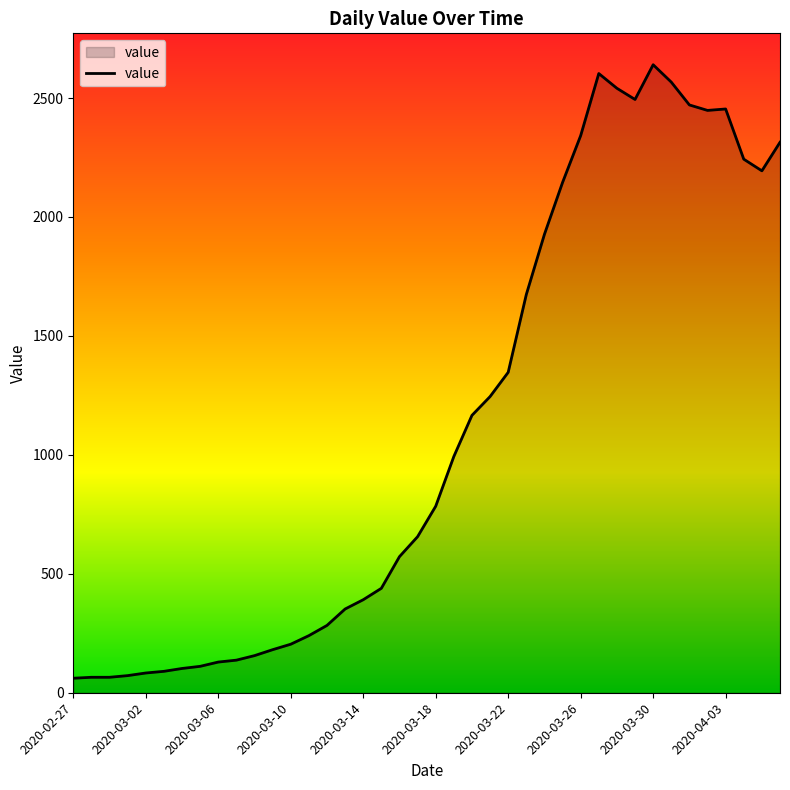

Does the chart display data point markers on the line(s)?

No